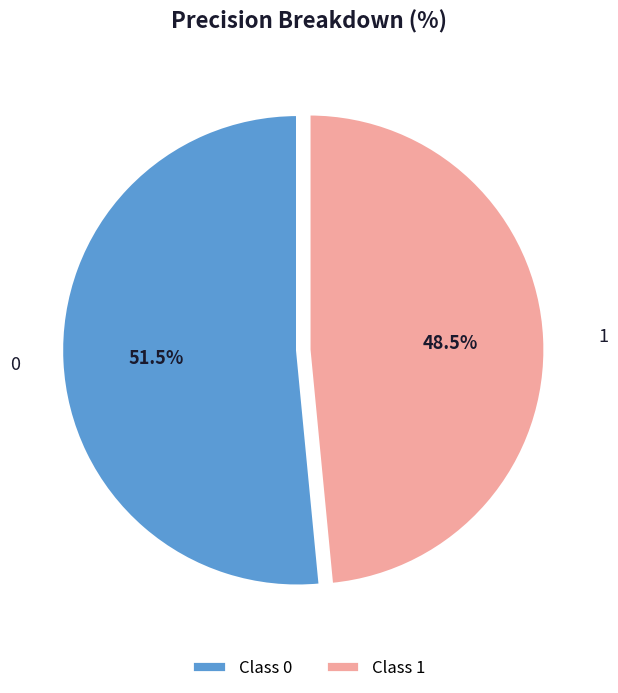

What percentage do 0 and 1 together represent?

100.0%